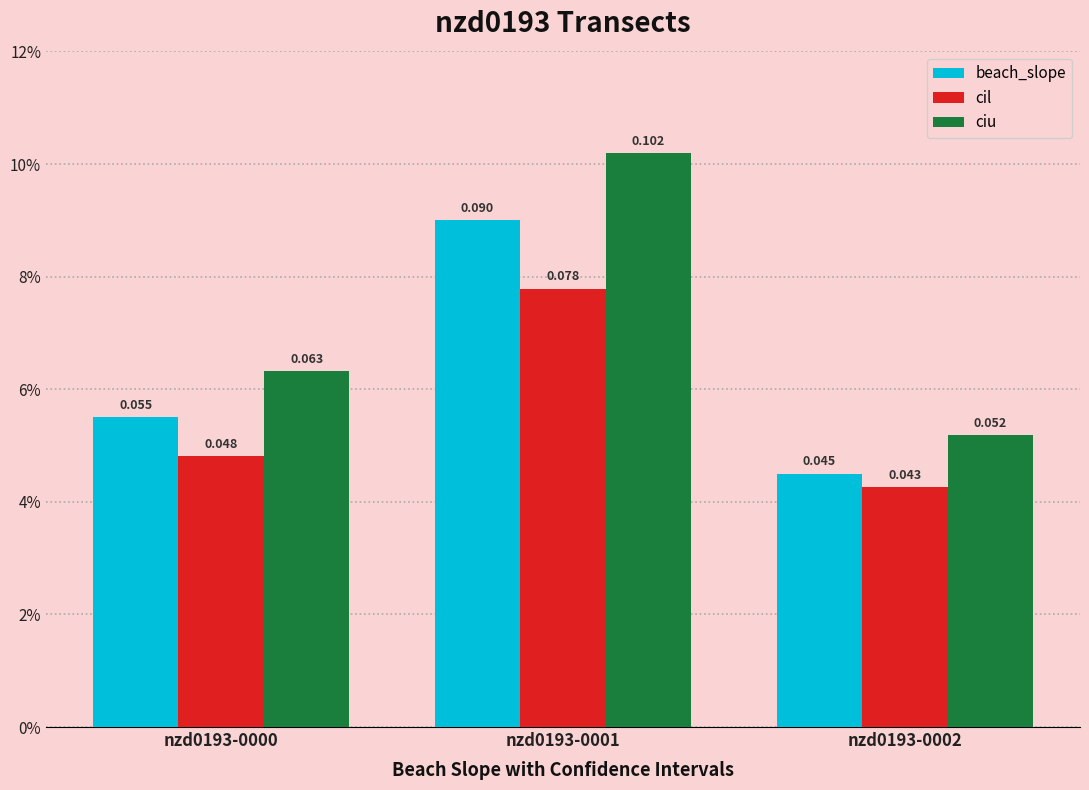

List the labels in order of cil value, smallest first.

nzd0193-0002, nzd0193-0000, nzd0193-0001